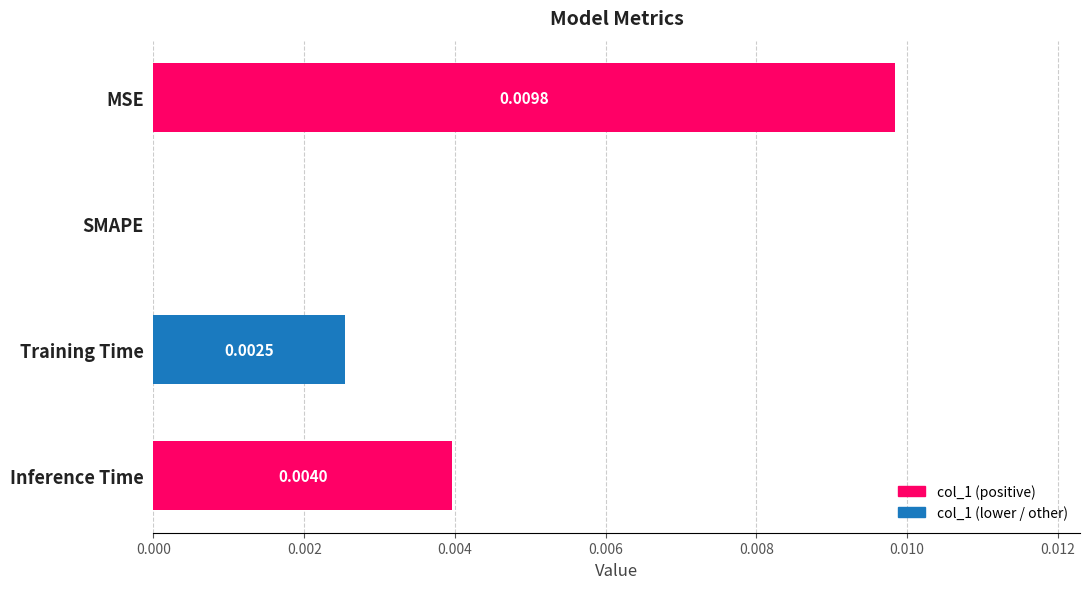

Is it true that the value at MSE is 0.0?

True